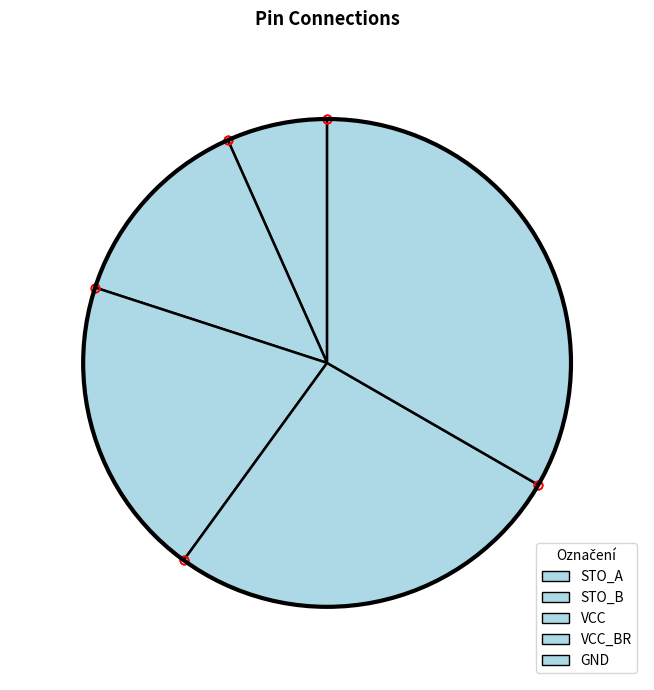

What is the smallest slice in the pie chart?

STO_A